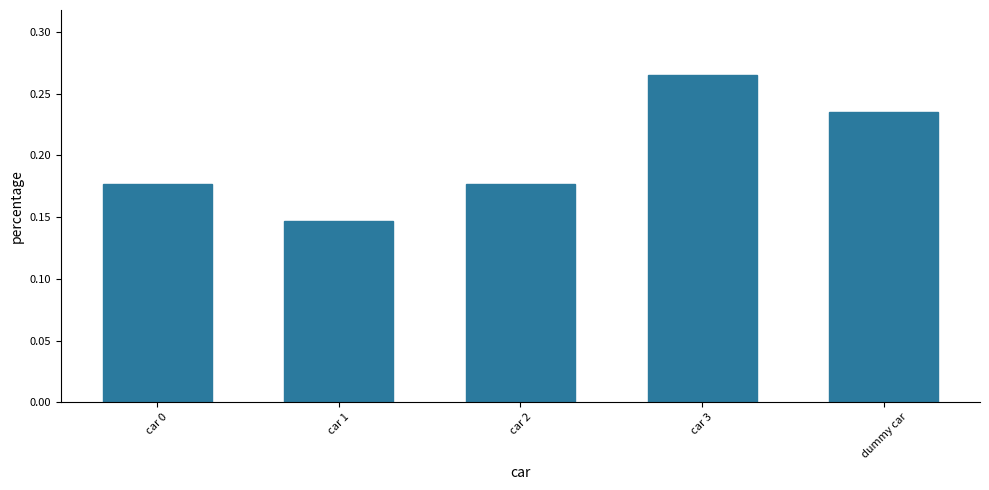

Count the values in the range 0 to 1.

5